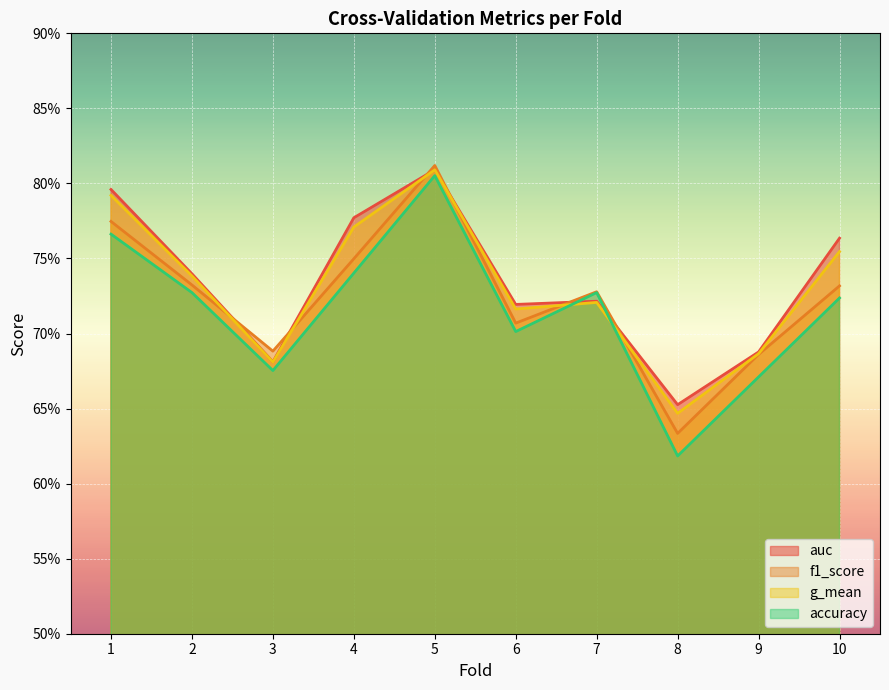

What is the greatest value displayed?

0.8